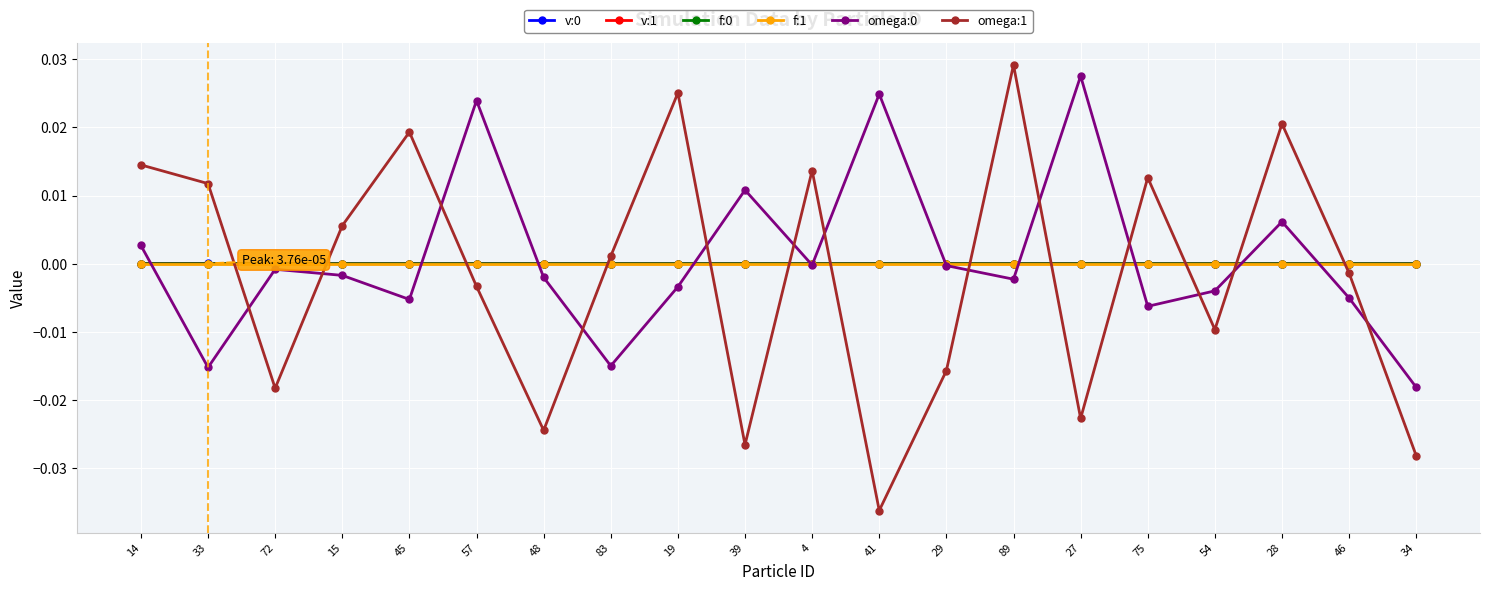

True or false: f:0 has more than 1 interior local peaks.

True